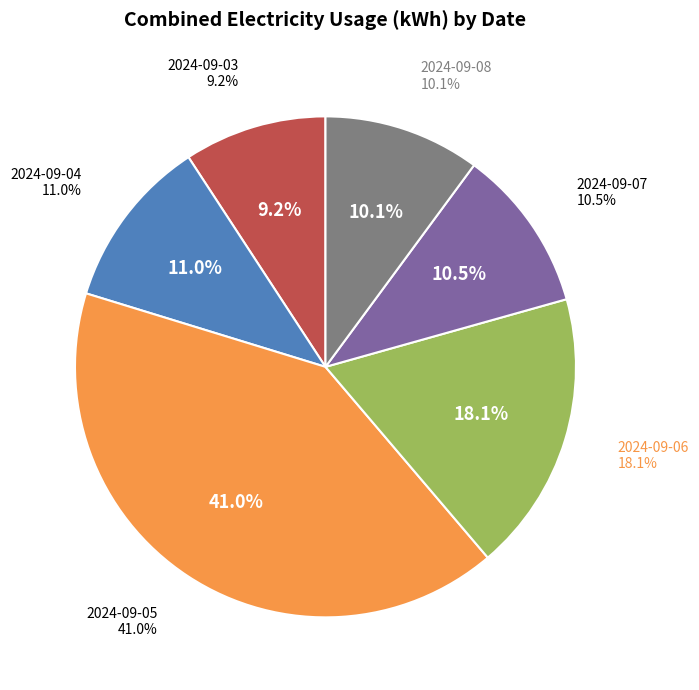

What percentage is the 2024-09-07 slice, to the nearest percent?

11%